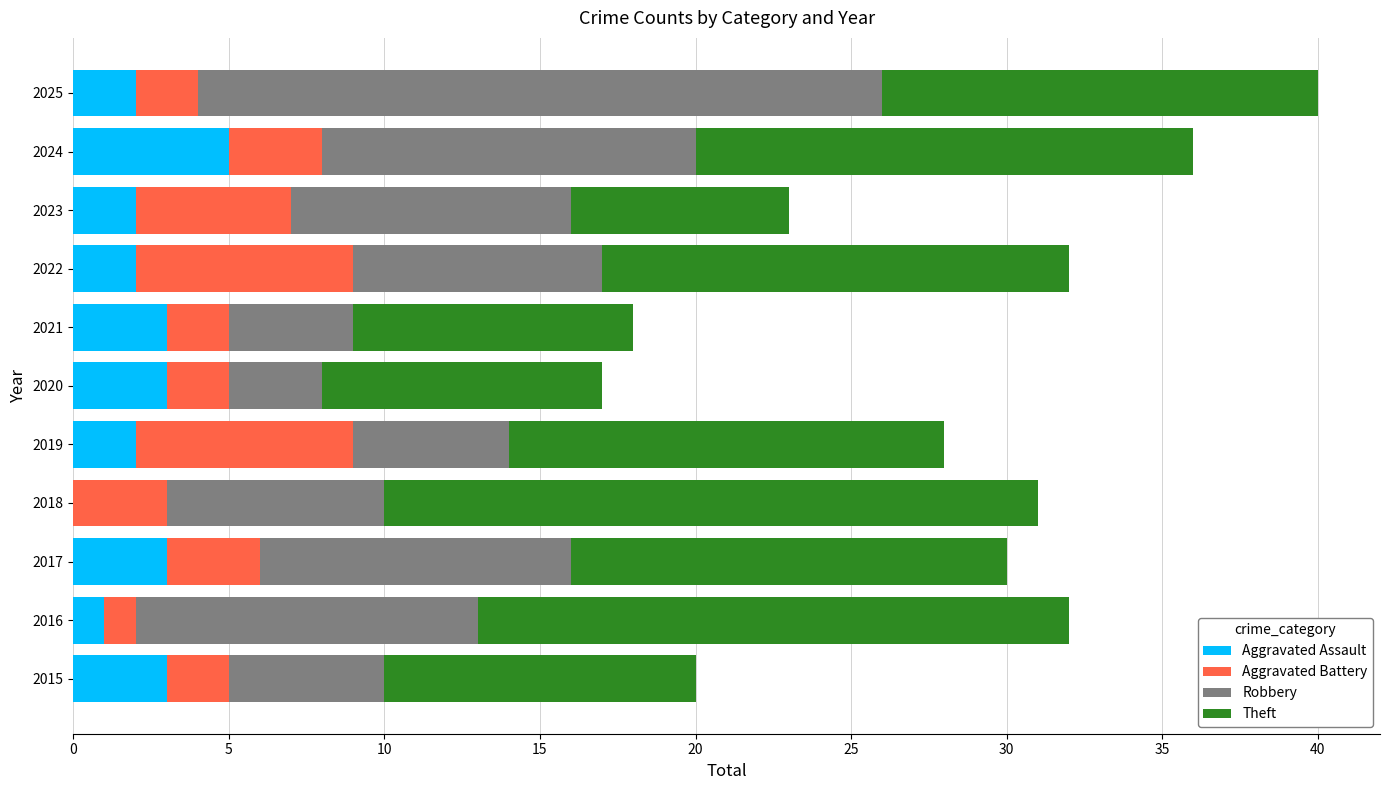

At which category is the sum across all series the highest?

2025